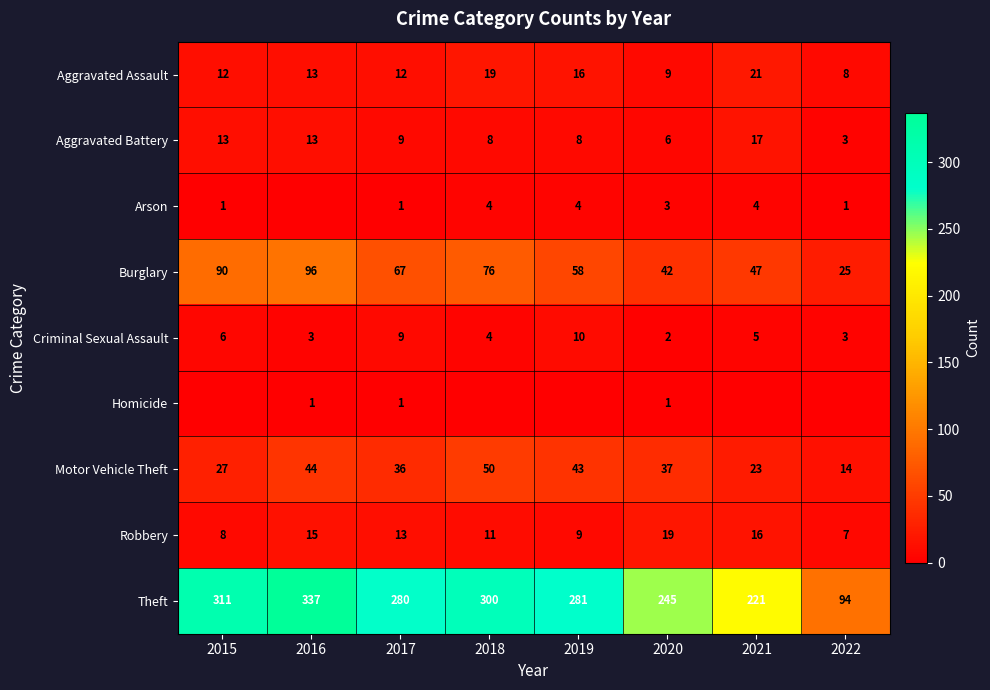

At which label does Aggravated Battery first exceed 9?

2015